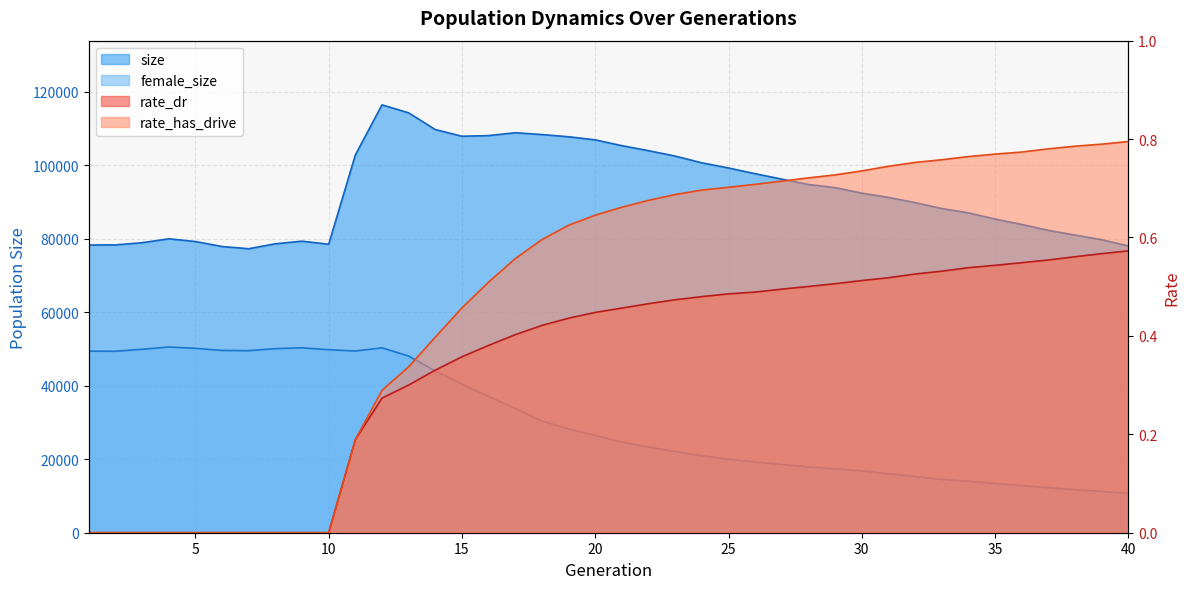

True or false: rate_has_drive and size cross at least once.

False